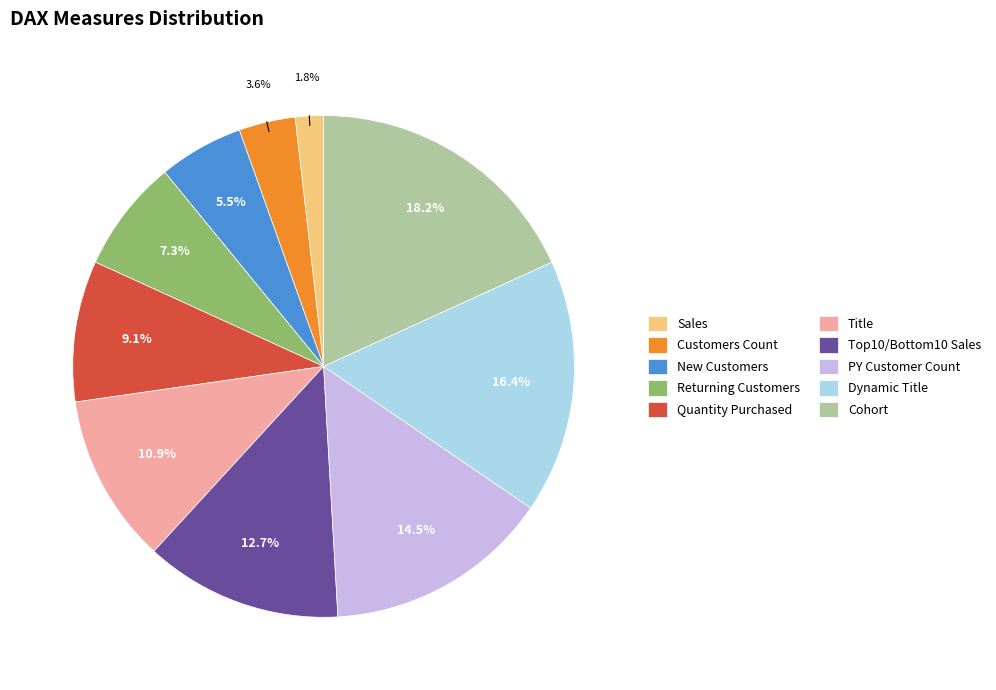

Combined, do Quantity Purchased and New Customers account for over 50%?

No